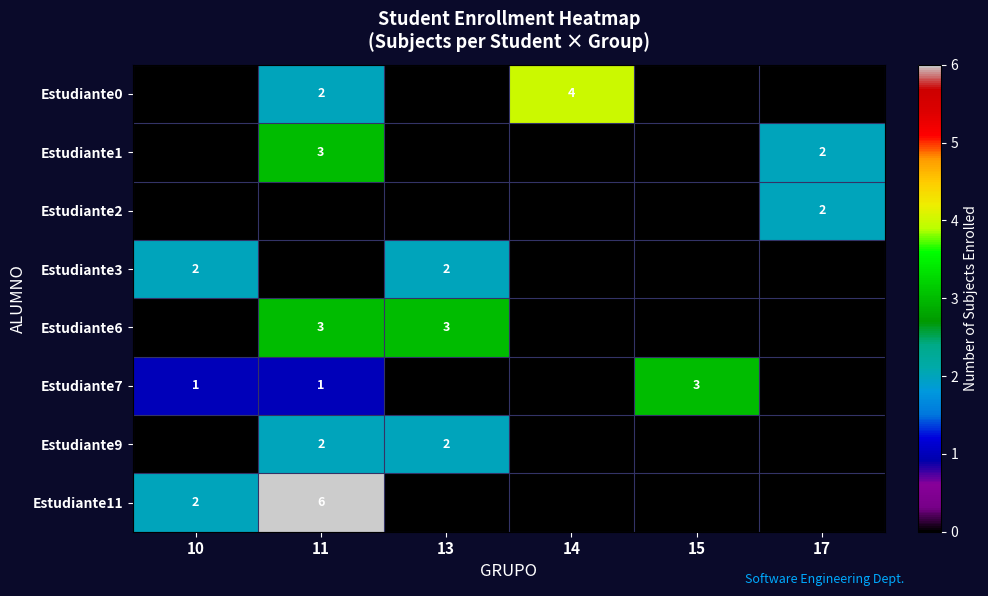

The Estudiante7 series shows 1 at 10. True or false?

True